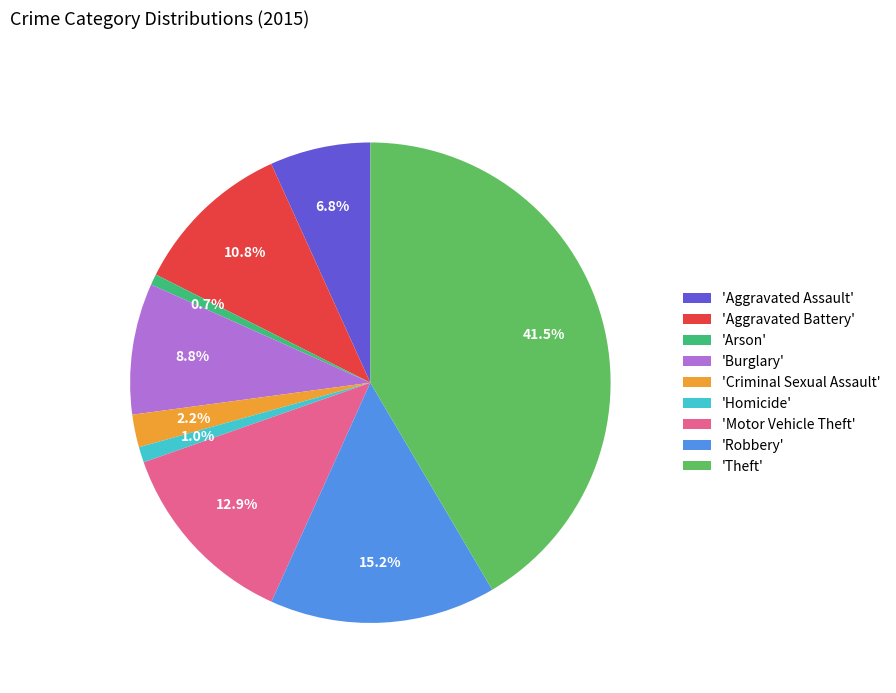

Combined, do 'Burglary' and 'Criminal Sexual Assault' account for over 50%?

No